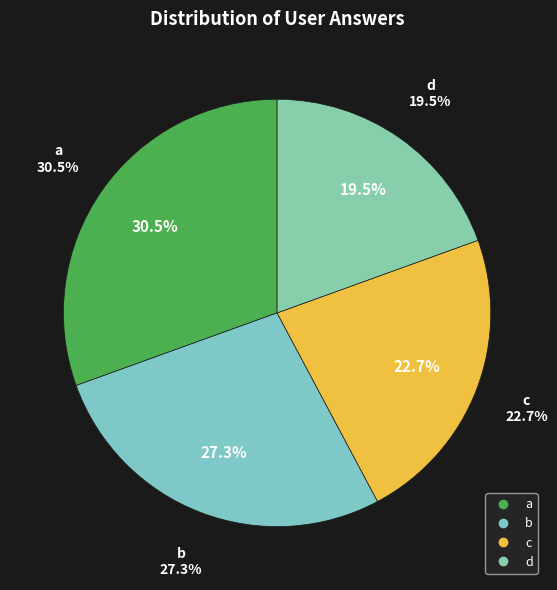

To the nearest percent, what percentage of the pie is a?

31%